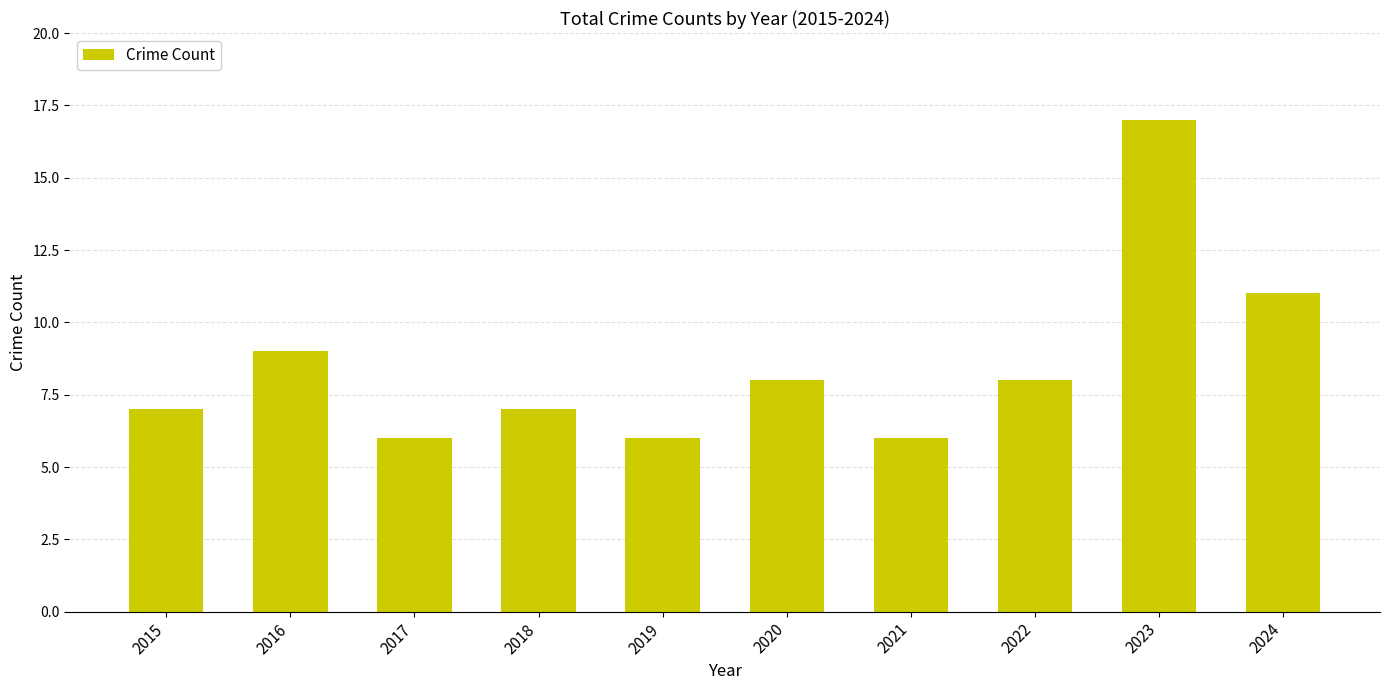

What value does the data have at 2015, to the nearest 10?

10